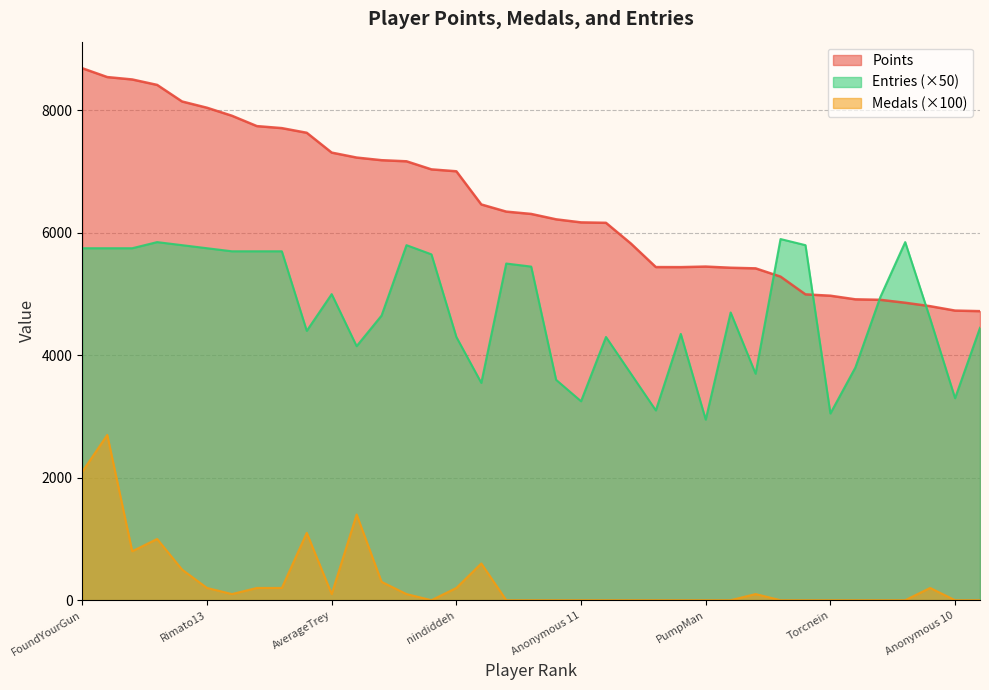

Reading right to left, extract all data points from this chart.

Points: Danieru=4722	Anonymous 10=4731	SidedWilliams=4803	Jcool114=4859	essbee=4907	Reed=4915	Torcnein=4974	RSW=4996	Pogonateur=5286	AudioKillers=5421	Pancakez=5431	PumpMan=5450	Jesteq=5441	Skitch=5442	Ipsen.k=5826	JJsrl=6165	Anonymous 11=6172	Weegee=6222	Larvitar=6310	Switchmaster64=6348	Inkstar=6465	nindiddeh=7007	Anonymous 6=7038	shoutplenty=7170	BlazeRol=7188	Jer=7231	AverageTrey=7312	frededish=7636	Anonymous 5=7712	Jpep=7745	lumardy=7914	Rimato13=8045	Anonymous 4=8147	Despin=8418	Anonymous 3=8507	Fech=8546	FoundYourGun=8690
Medals: Danieru=0	Anonymous 10=0	SidedWilliams=200	Jcool114=0	essbee=0	Reed=0	Torcnein=0	RSW=0	Pogonateur=0	AudioKillers=100	Pancakez=0	PumpMan=0	Jesteq=0	Skitch=0	Ipsen.k=0	JJsrl=0	Anonymous 11=0	Weegee=0	Larvitar=0	Switchmaster64=0	Inkstar=600	nindiddeh=200	Anonymous 6=0	shoutplenty=100	BlazeRol=300	Jer=1400	AverageTrey=100	frededish=1100	Anonymous 5=200	Jpep=200	lumardy=100	Rimato13=200	Anonymous 4=500	Despin=1000	Anonymous 3=800	Fech=2700	FoundYourGun=2100
Entries: Danieru=4450	Anonymous 10=3300	SidedWilliams=4600	Jcool114=5850	essbee=4950	Reed=3800	Torcnein=3050	RSW=5800	Pogonateur=5900	AudioKillers=3700	Pancakez=4700	PumpMan=2950	Jesteq=4350	Skitch=3100	Ipsen.k=3700	JJsrl=4300	Anonymous 11=3250	Weegee=3600	Larvitar=5450	Switchmaster64=5500	Inkstar=3550	nindiddeh=4300	Anonymous 6=5650	shoutplenty=5800	BlazeRol=4650	Jer=4150	AverageTrey=5000	frededish=4400	Anonymous 5=5700	Jpep=5700	lumardy=5700	Rimato13=5750	Anonymous 4=5800	Despin=5850	Anonymous 3=5750	Fech=5750	FoundYourGun=5750